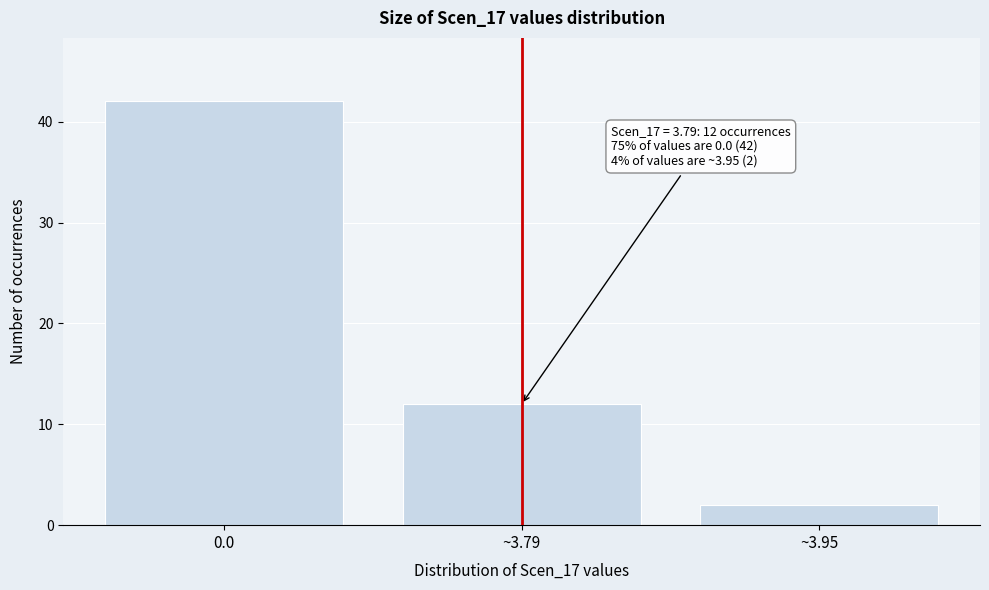

Reading left to right, extract all data points from this chart.

42	12	2